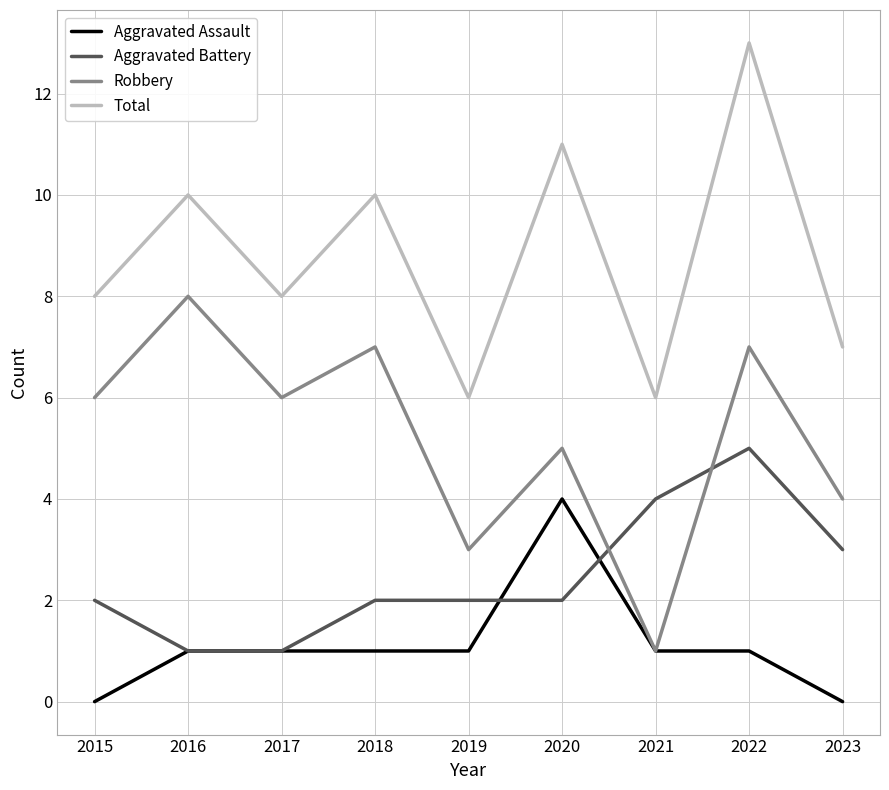

How many Robbery values are between 4 and 7?

6